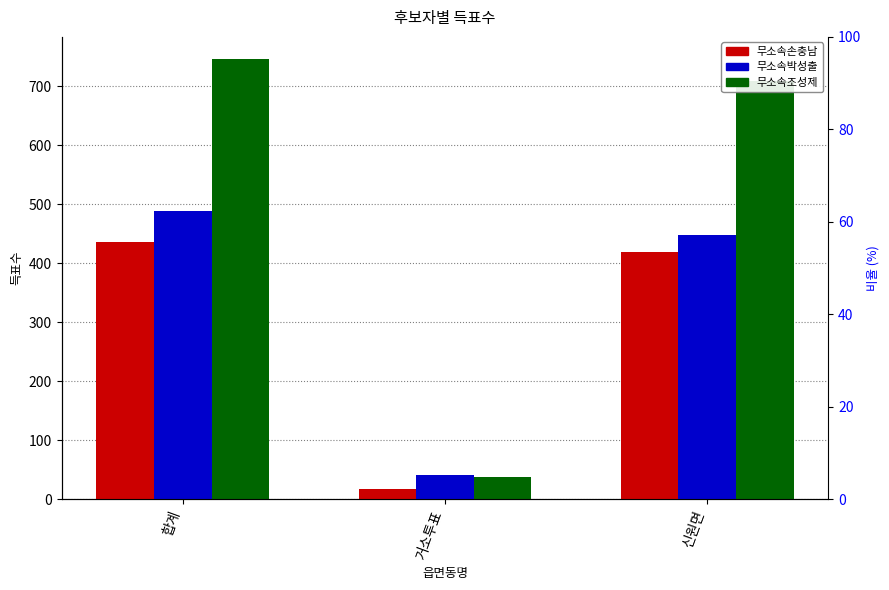

Is it true that 무소속박성출 equals 64 at 거소투표?

False